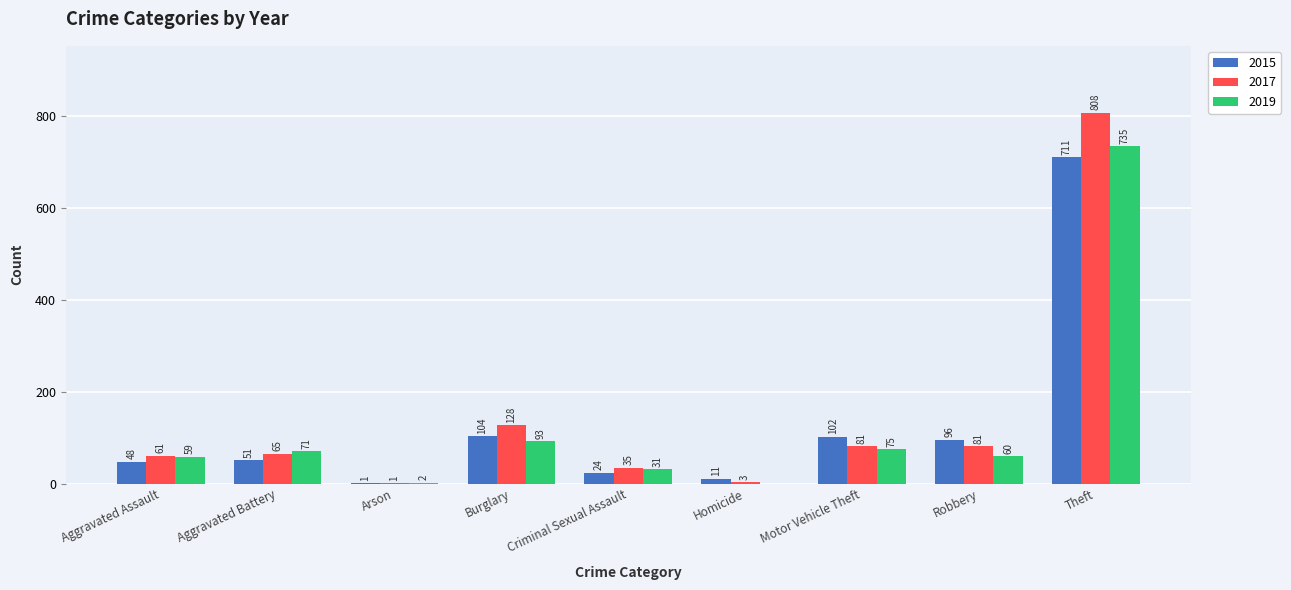

Which series changed the most between Aggravated Battery and Theft?

2017